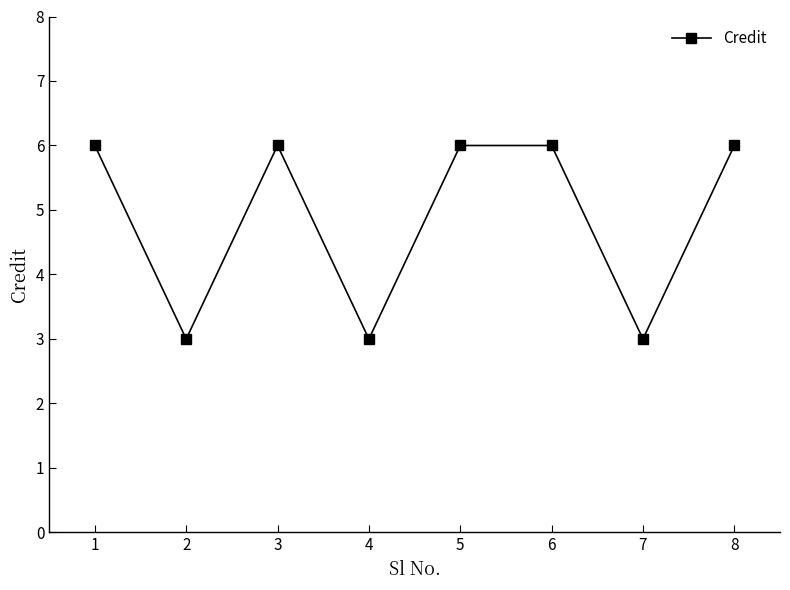

The chart shows a value of 2 at 5. True or false?

False